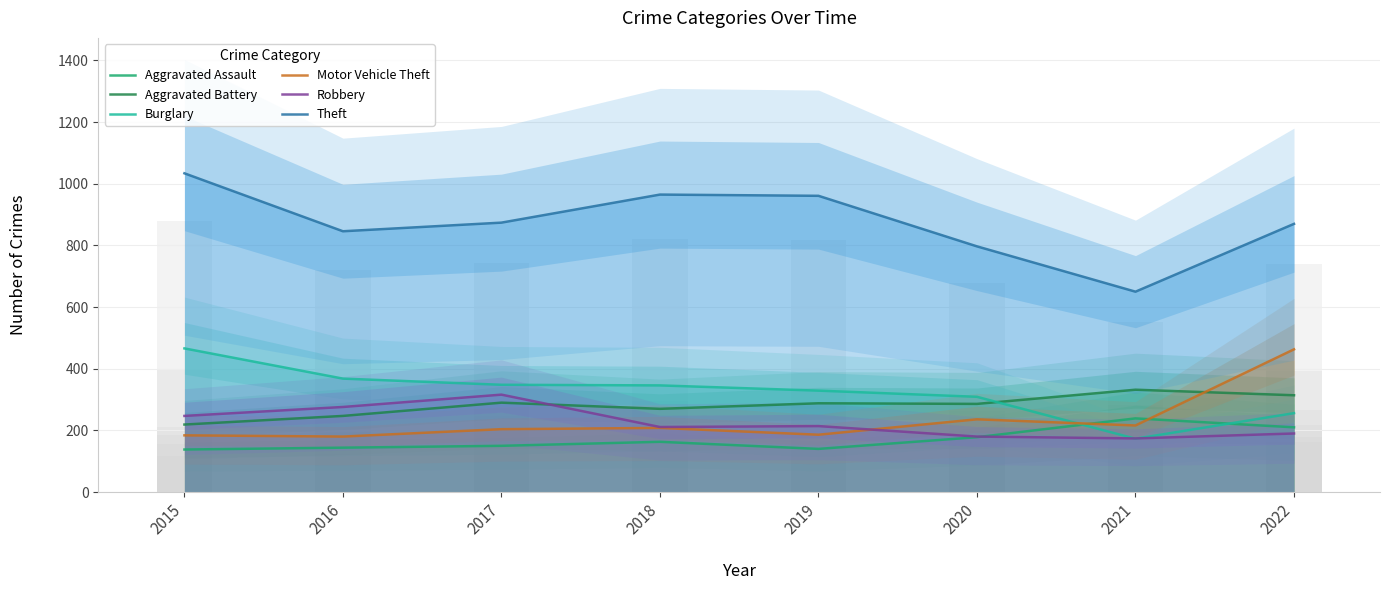

Which series changed the most between 2017 and 2022?

Motor Vehicle Theft